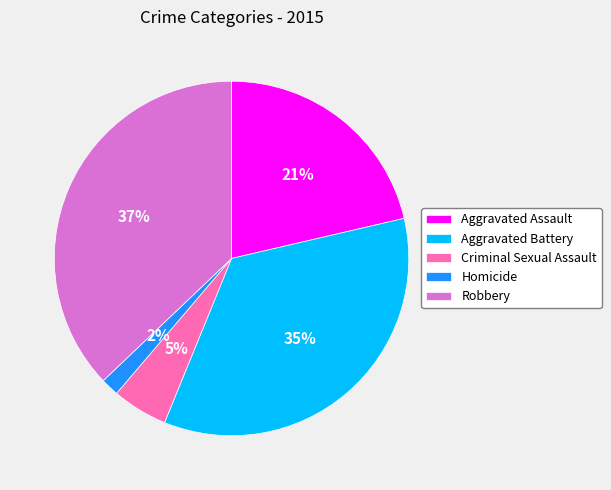

Does Robbery represent more than half of the total?

No